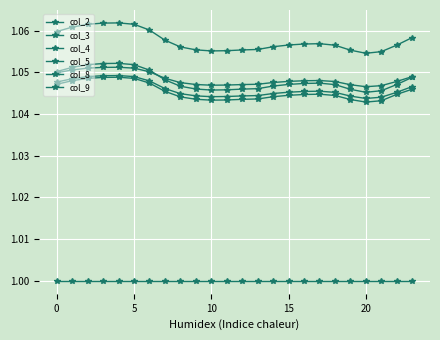

At how many categories does at least one series exceed 1?

24